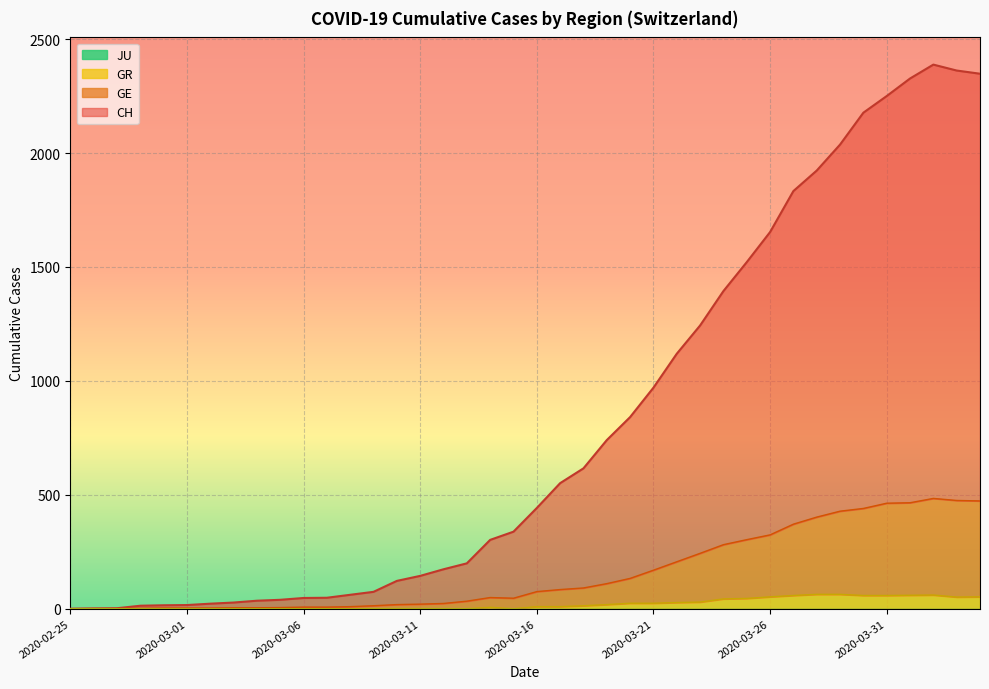

At how many categories does at least one series exceed 1786?

9